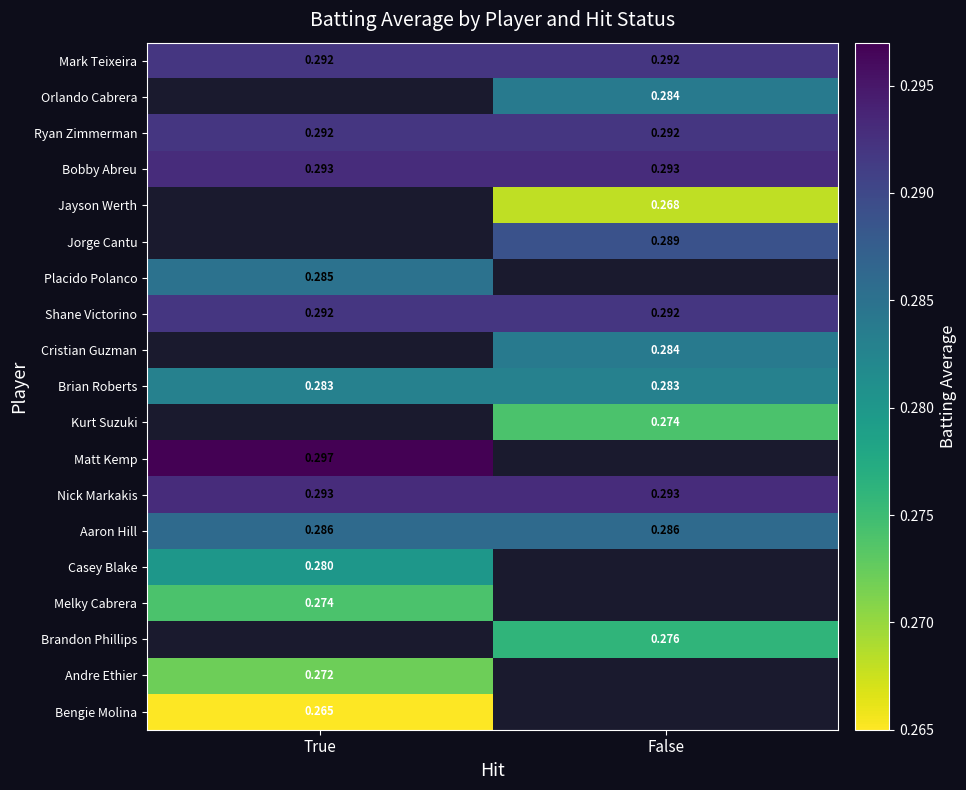

What is the average value of the Shane Victorino series?

0.3